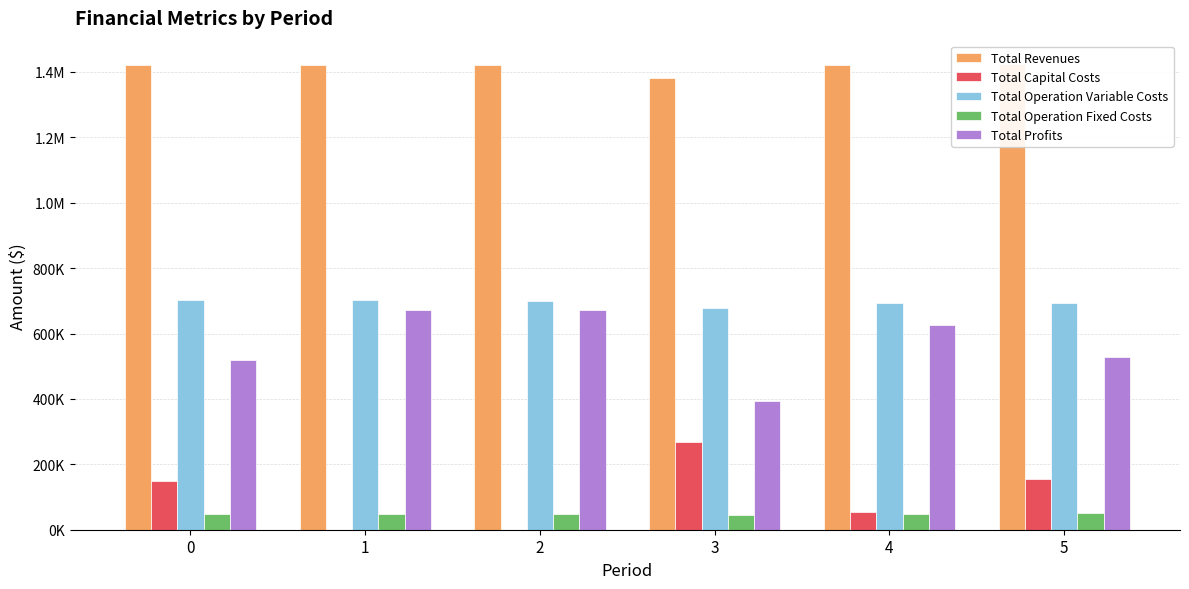

How many bars are there in total?

30